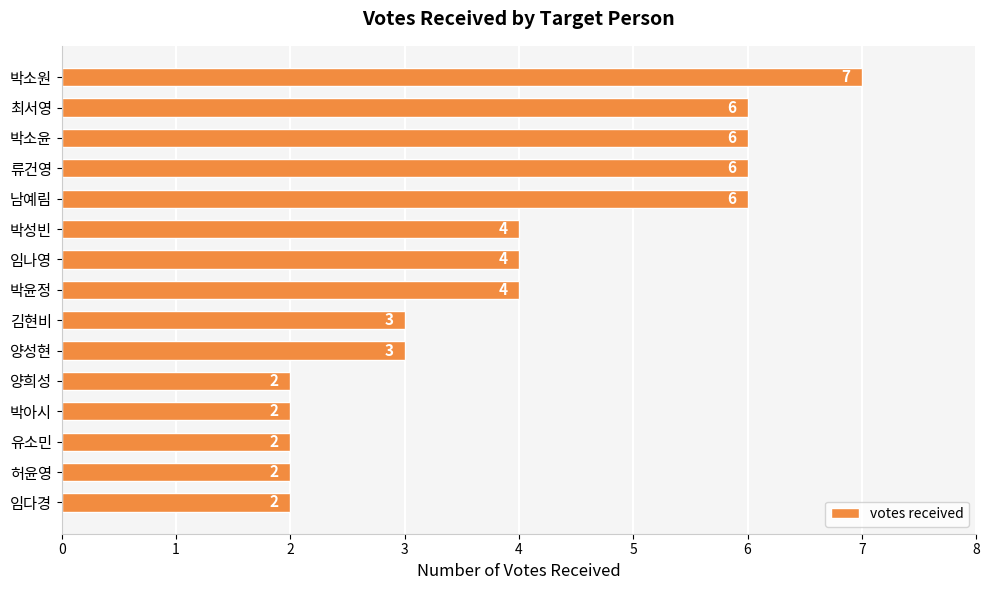

What value does the data have at 박윤정?

4